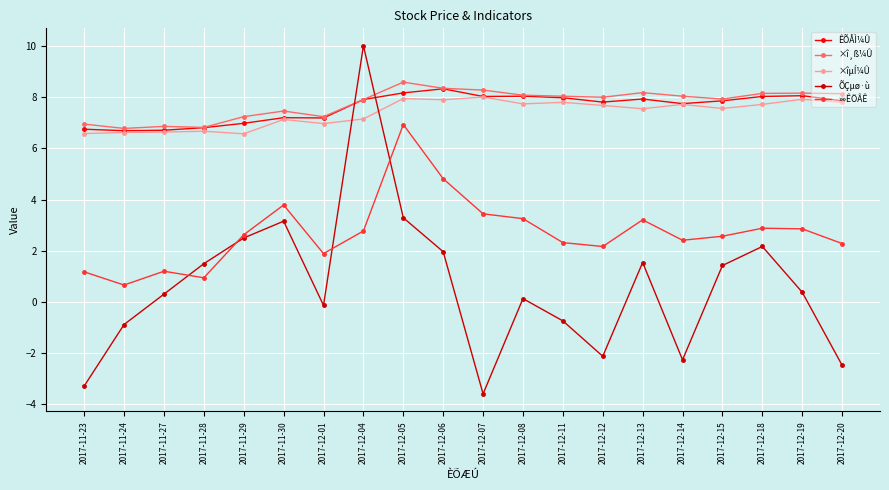

In ÕÇµø·ù, how many points are higher than both neighbors (excluding endpoints)?

5